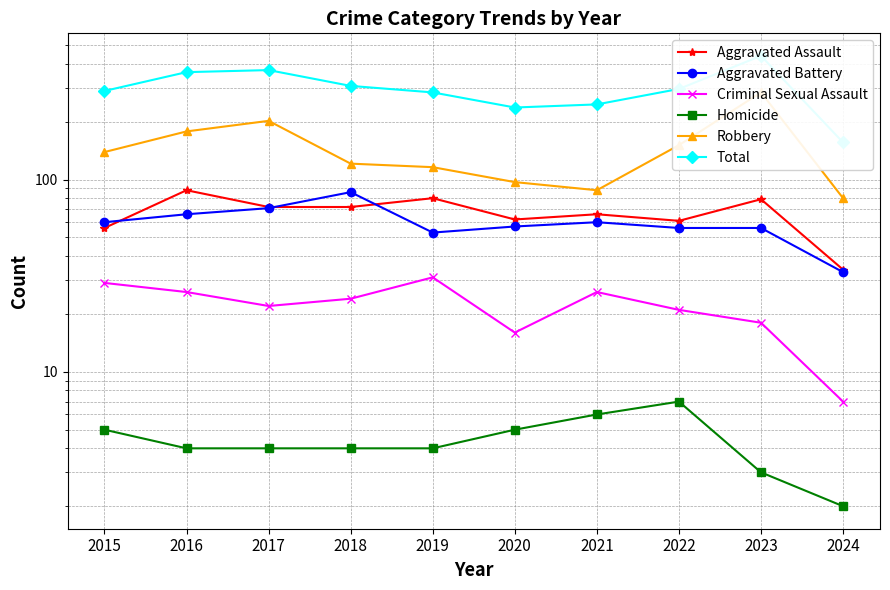

How many values in the Robbery series exceed 139?

4